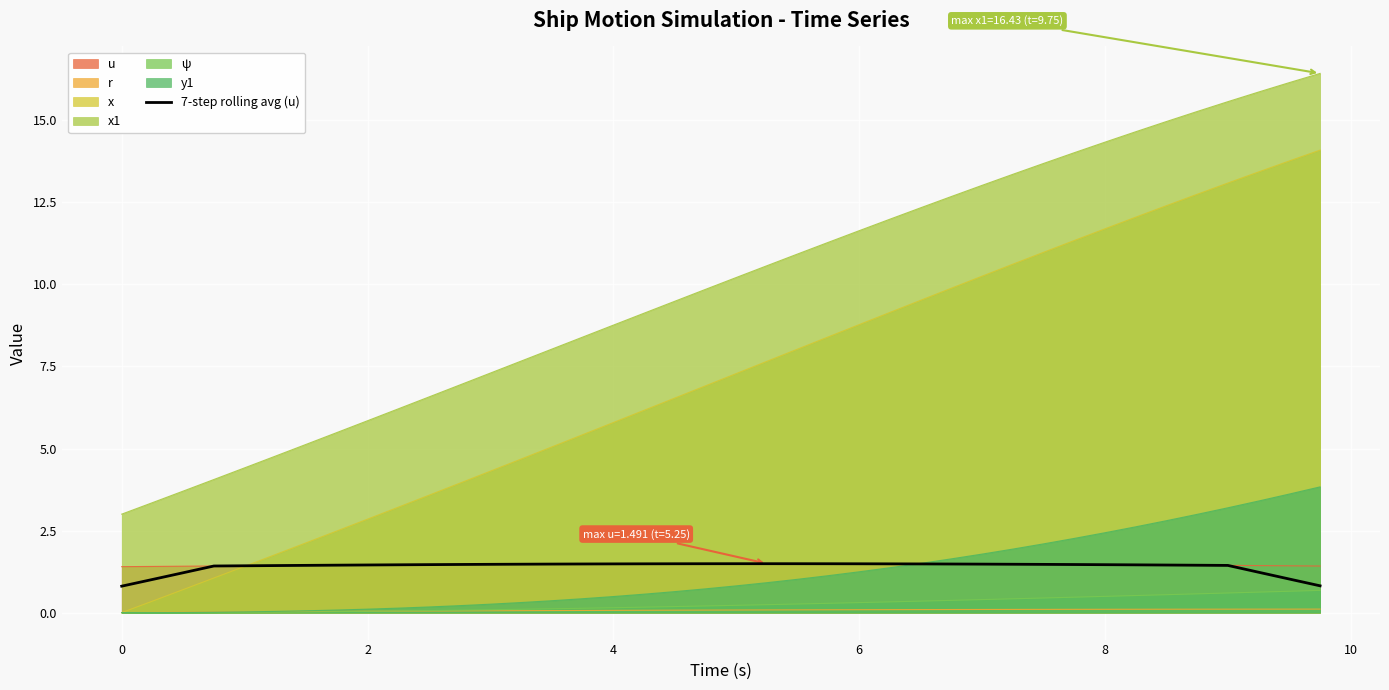

Reading right to left, what are all the values shown in this chart?

0.8	1.0	1.2	1.4	1.4	1.4	1.5	1.5	1.5	1.5	1.5	1.5	1.5	1.5	1.5	1.5	1.5	1.5	1.5	1.5	1.5	1.5	1.5	1.5	1.5	1.5	1.5	1.5	1.5	1.5	1.5	1.5	1.4	1.4	1.4	1.4	1.4	1.2	1.0	0.8